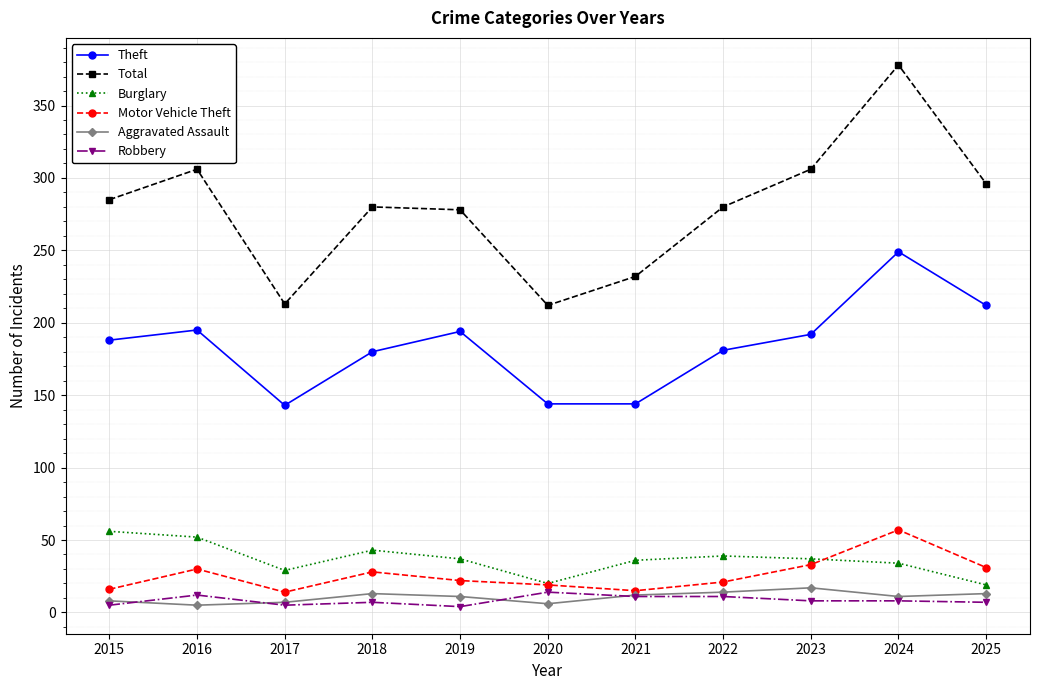

Which category has the highest value across all series?

2024